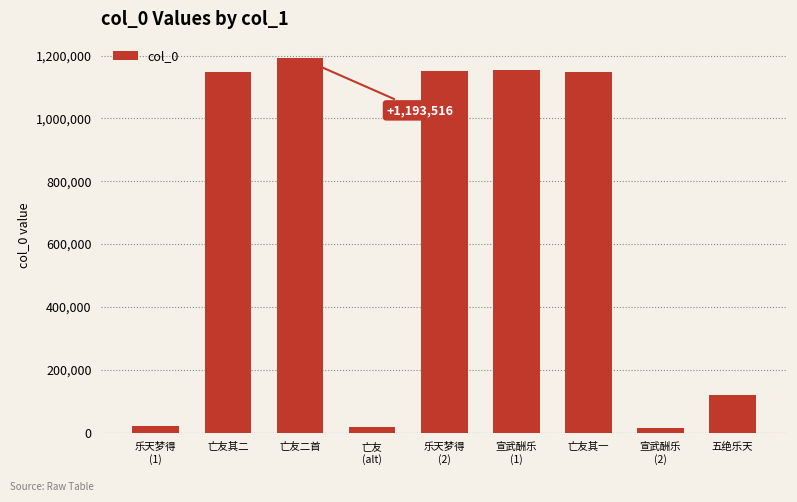

What is the label of the 2nd bar from the left?

亡友其二